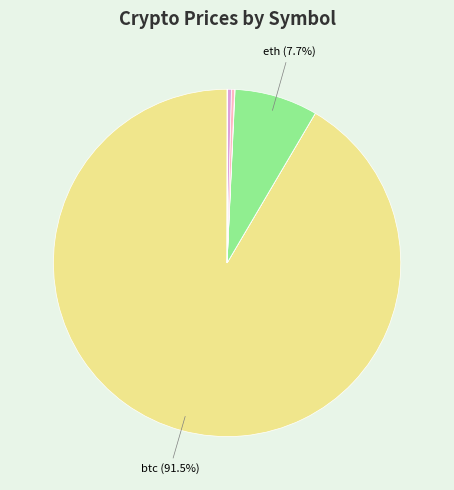

Which category has the smallest portion of the pie?

doge